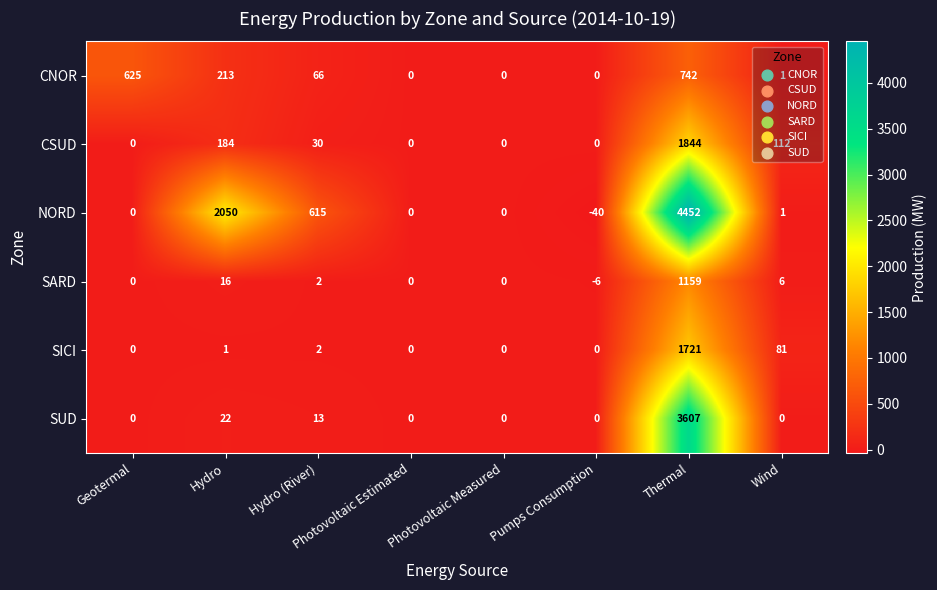

How many categories are shown in the chart?

8